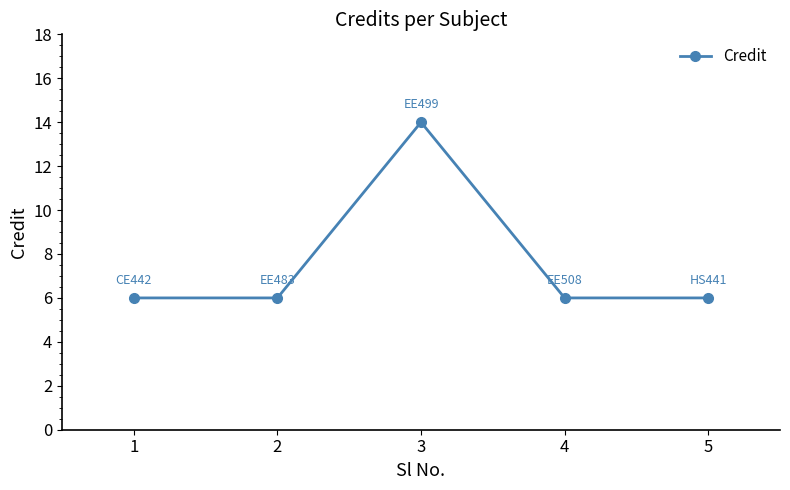

How many points are higher than both their immediate neighbors (excluding endpoints)?

1